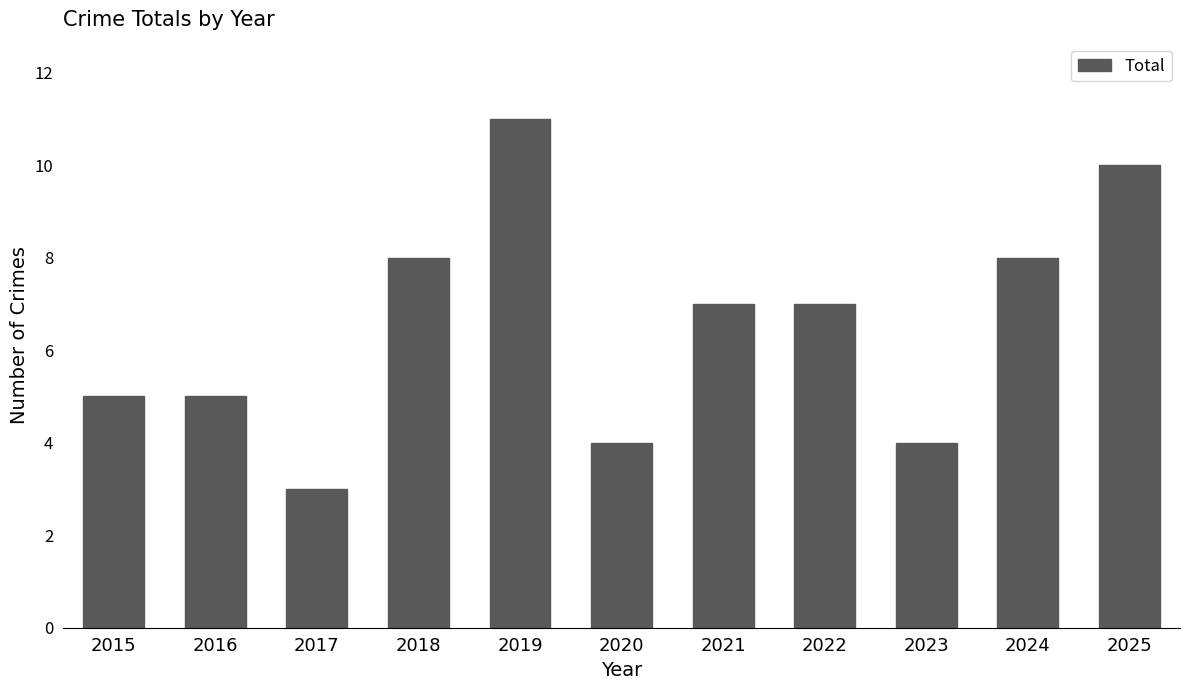

What is the approximate value at 2016?

5